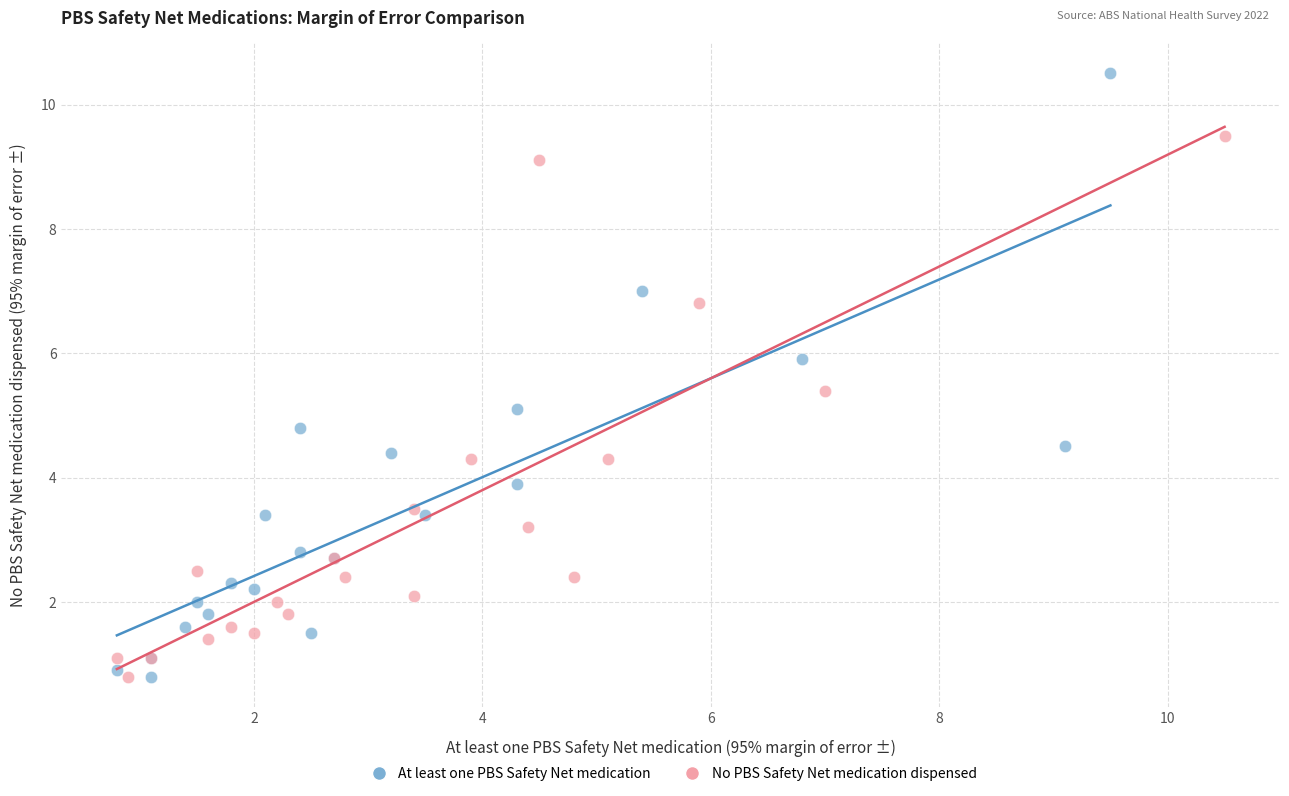

Which series has the largest Y range (max minus min)?

At least one PBS Safety Net medication